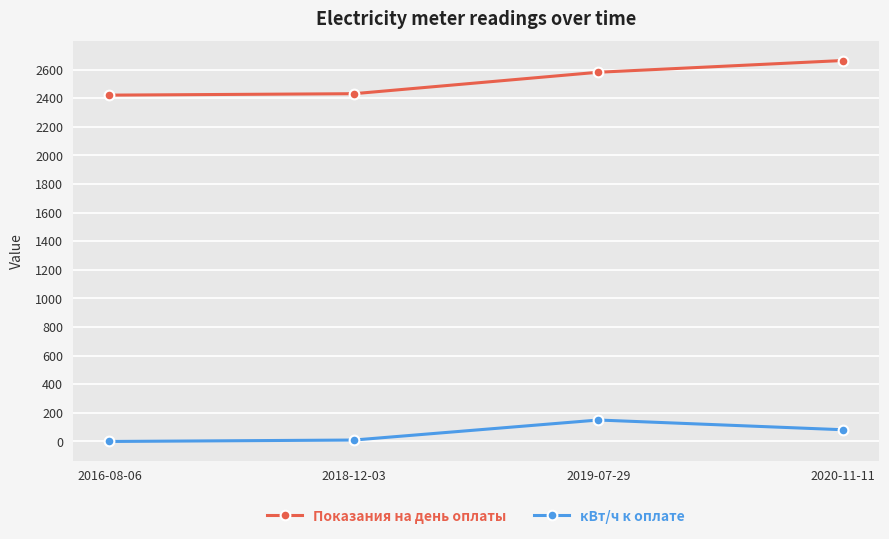

What is the label of the 4th point from the right?

2016-08-06